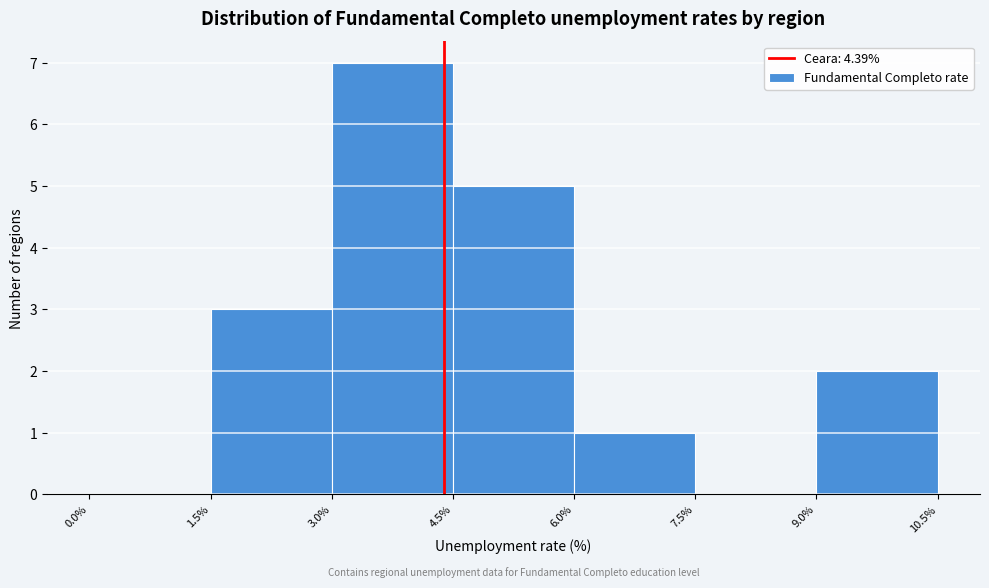

How tall is the bar that spans 3.0% to 4.5% on the x-axis? The values are not printed on the chart, so give them approximately, as read against the axis.

7